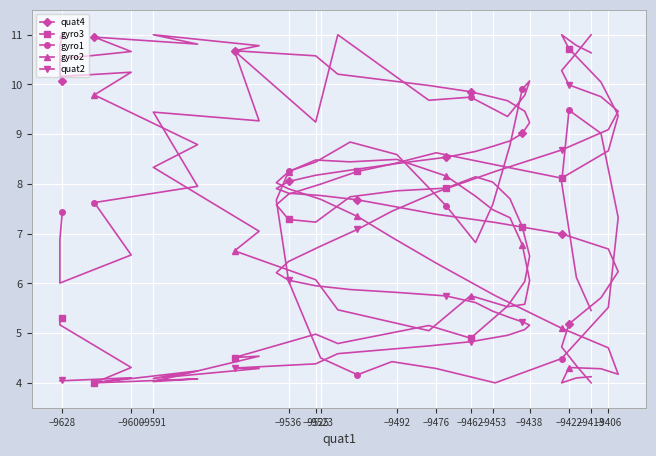

At how many categories does at least one series exceed 5?

40